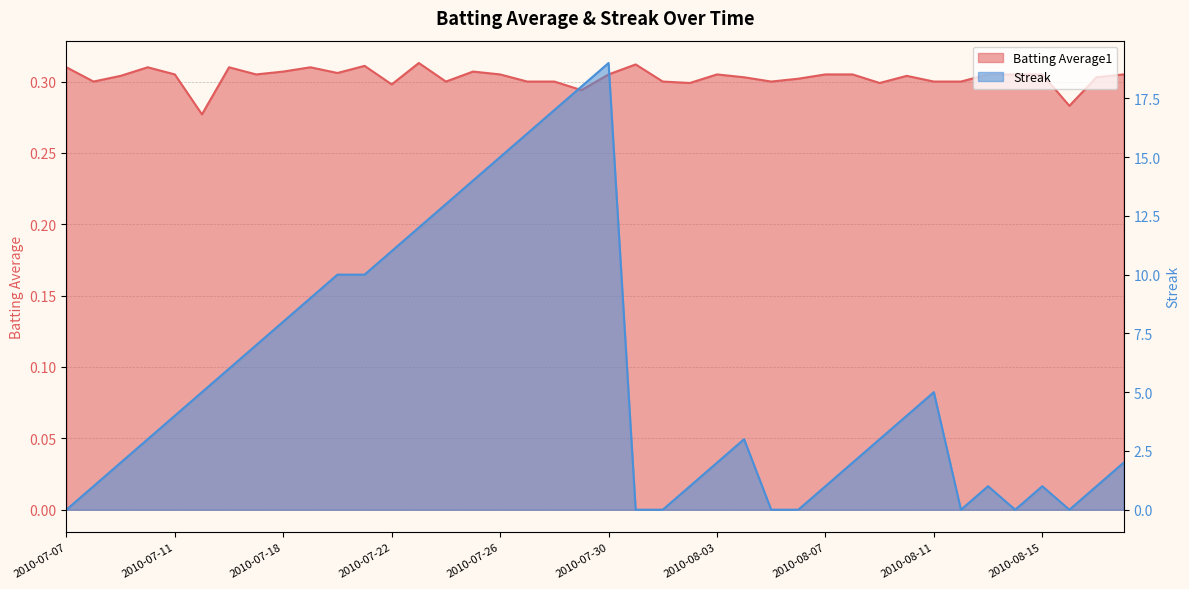

At how many categories does at least one series exceed 1?

26